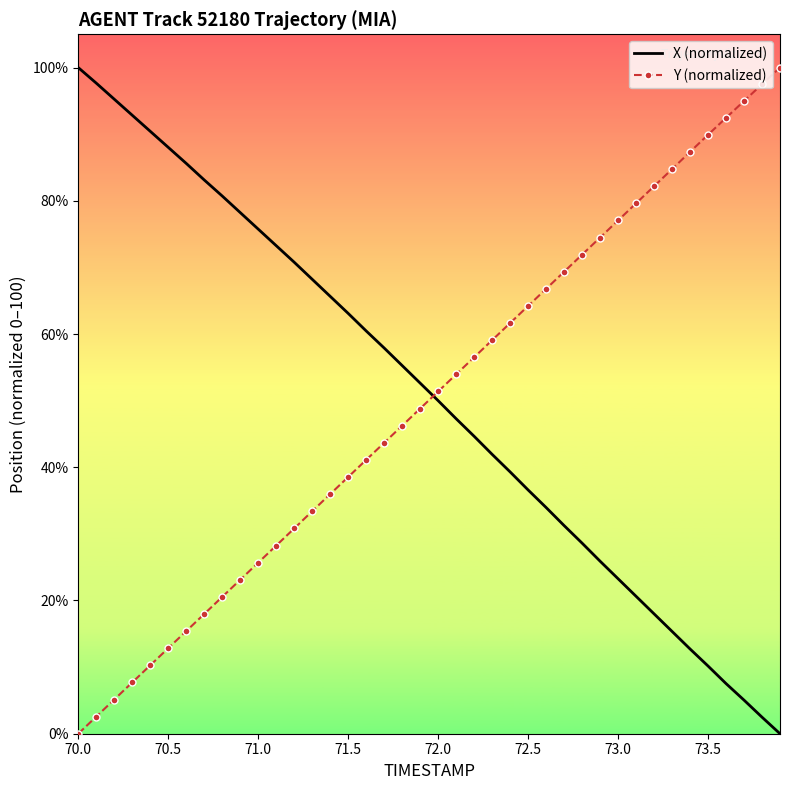

What is the difference between the maximum and minimum values in the Y (normalized) series?

100.0